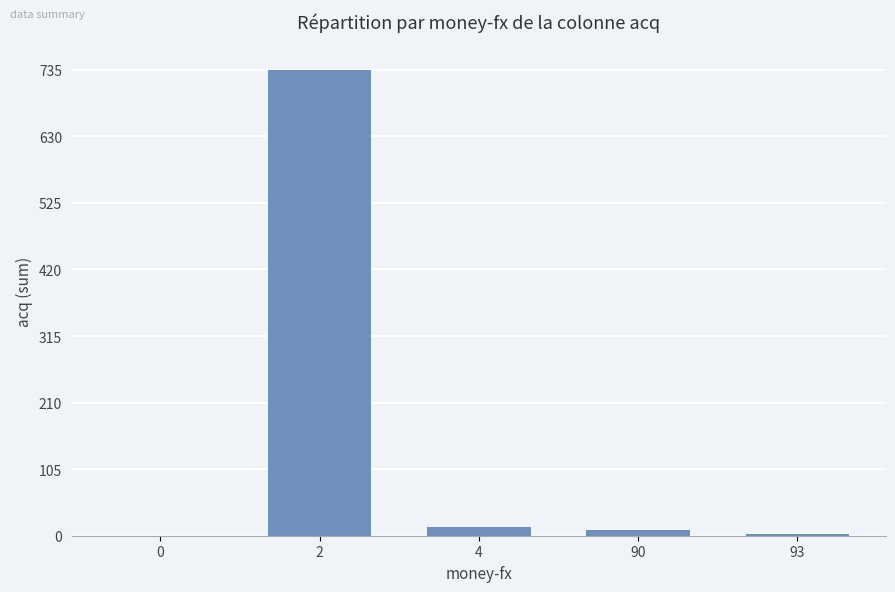

What is the difference between the values at 0 and 90?

9